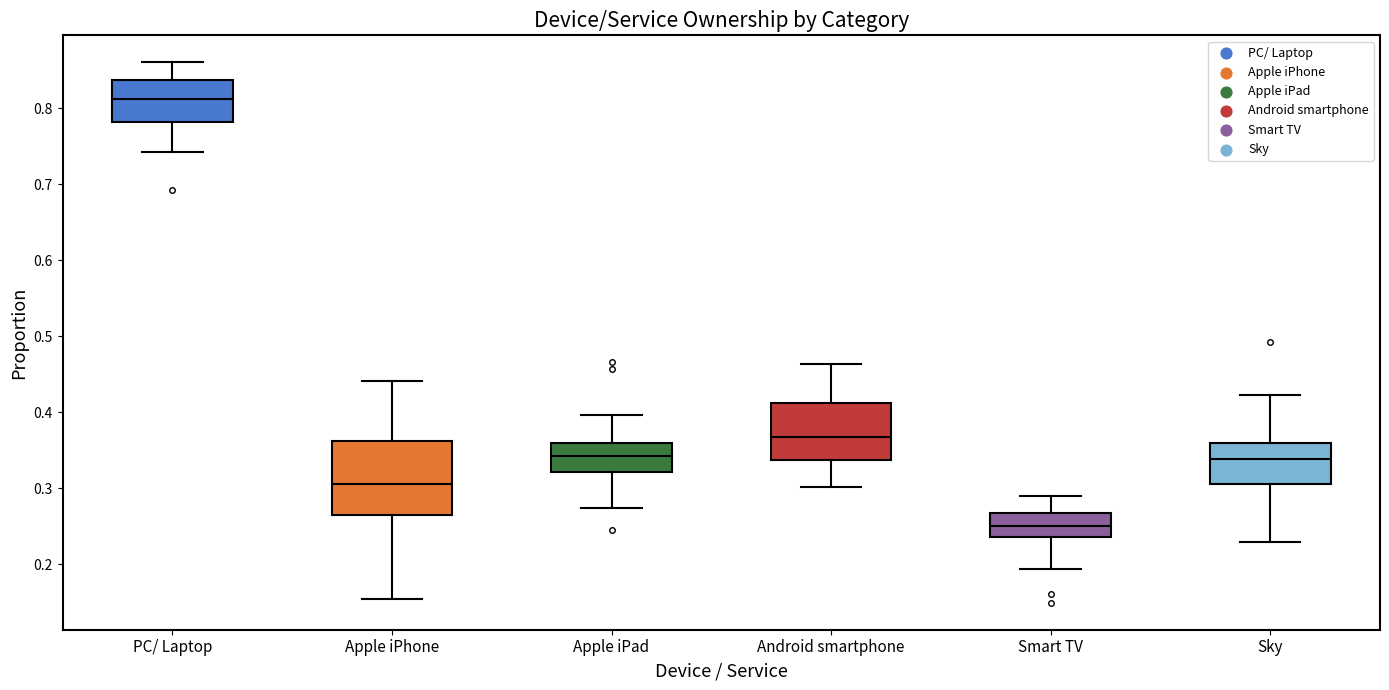

Which box's median line is the lowest?

Smart TV